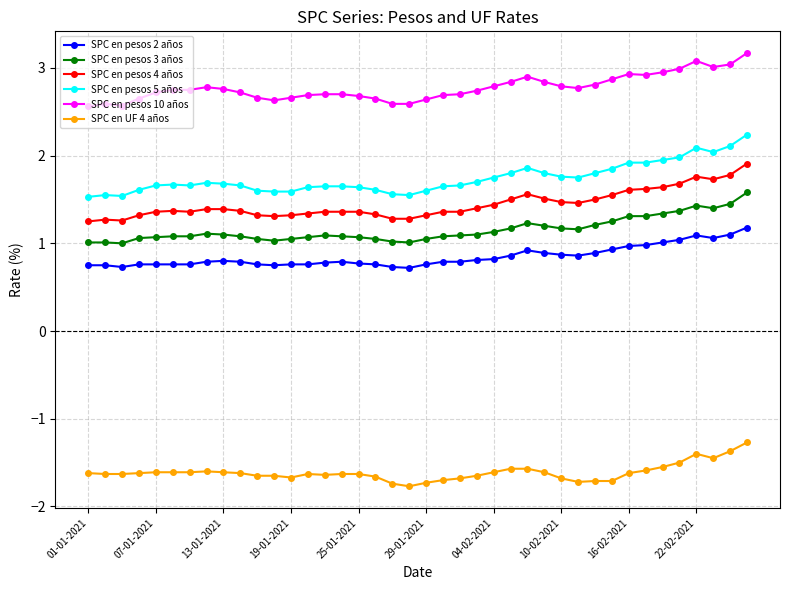

What is the minimum value for SPC en pesos 10 años?

2.6